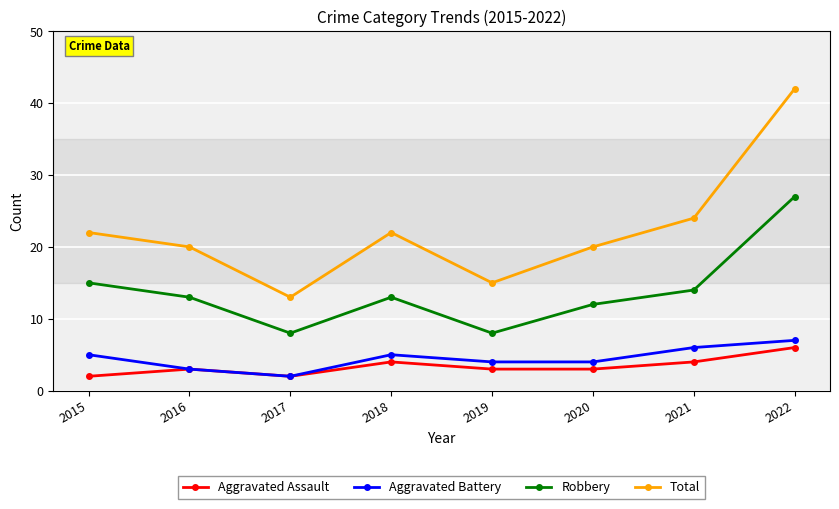

What are all the series names shown in the legend?

Aggravated Assault, Aggravated Battery, Robbery, Total